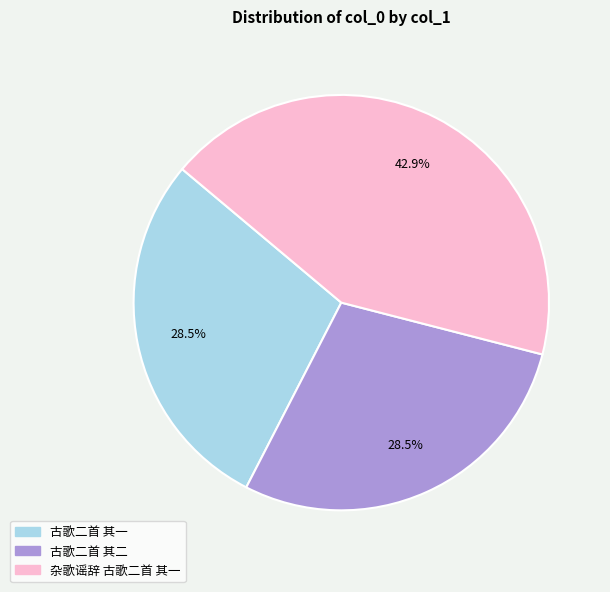

How many segments does this pie chart have?

3